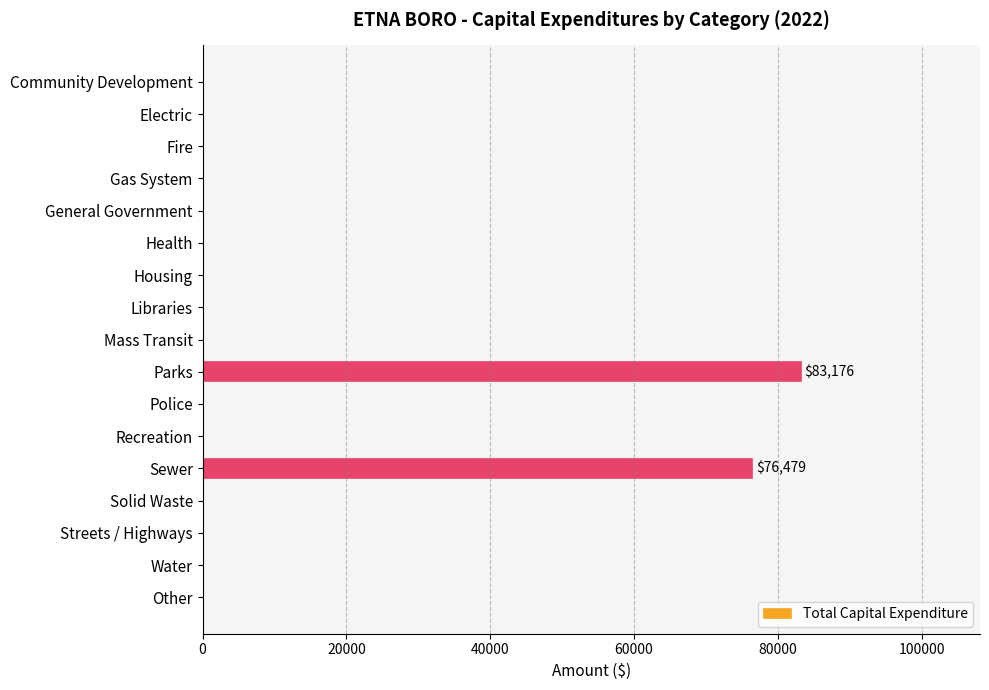

Are the bars horizontal?

Yes